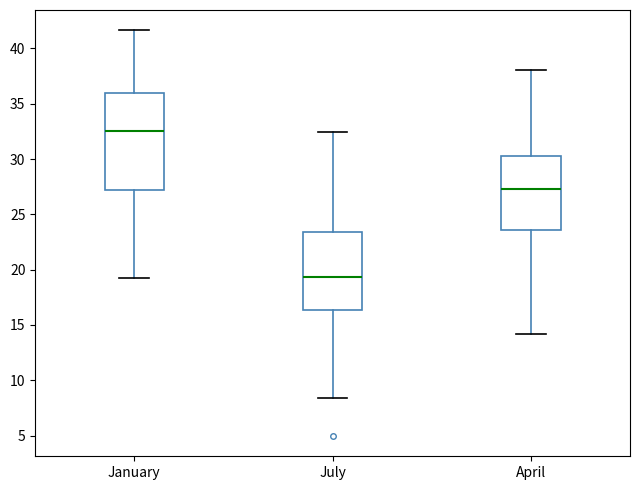

Where is the lower edge of the box for July on the y-axis? The values are not printed on the chart, so give them approximately, as read against the axis.

16.5